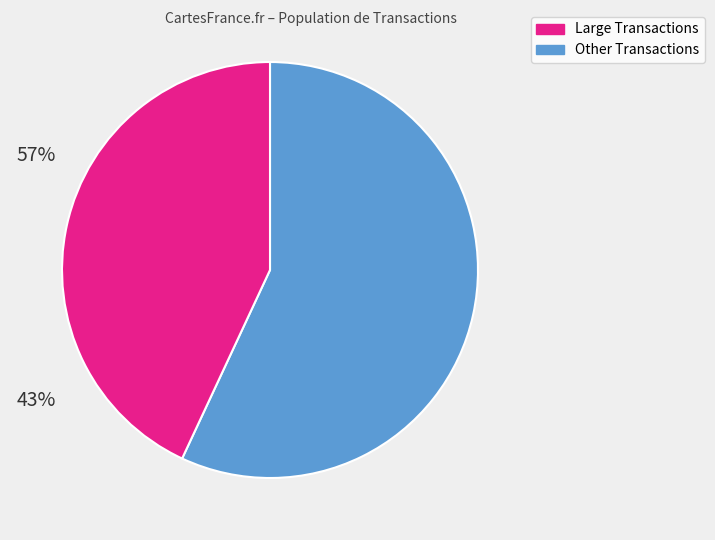

Is there any slice that represents more than half of the pie?

Yes